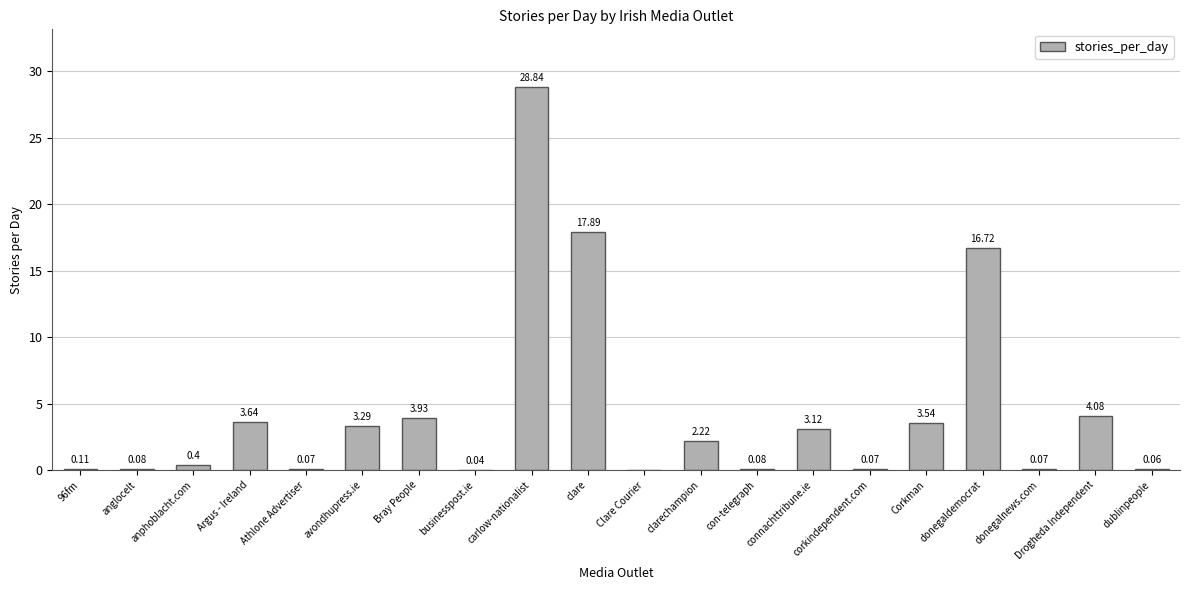

Between clare and Corkman, which is larger?

clare